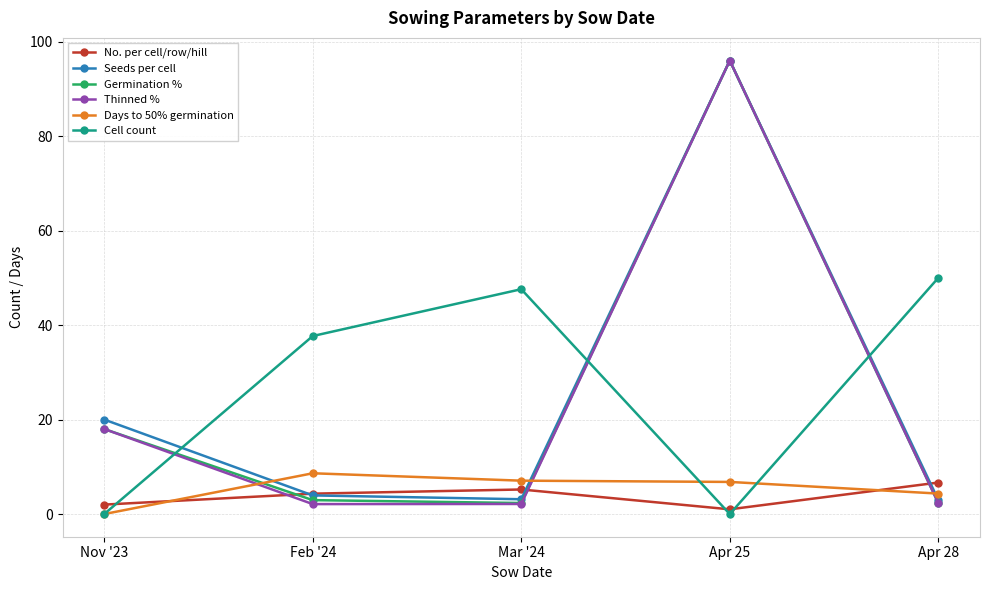

What is the label of the 1st point from the left?

Nov '23